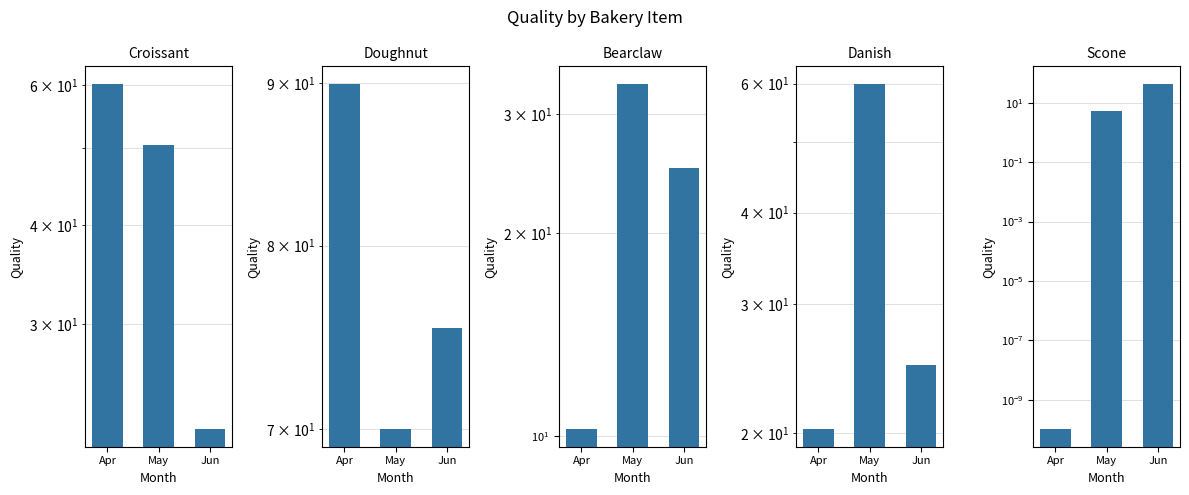

Reading left to right, list all the values displayed in this chart.

Croissant: Apr=60.2	May=50.4	Jun=22.1
Doughnut: Apr=90.0	May=70.0	Jun=75.3
Bearclaw: Apr=10.2	May=33.3	Jun=25.0
Danish: Apr=20.2	May=60.0	Jun=24.8
Scone: Apr=0.0	May=5.2	Jun=44.2